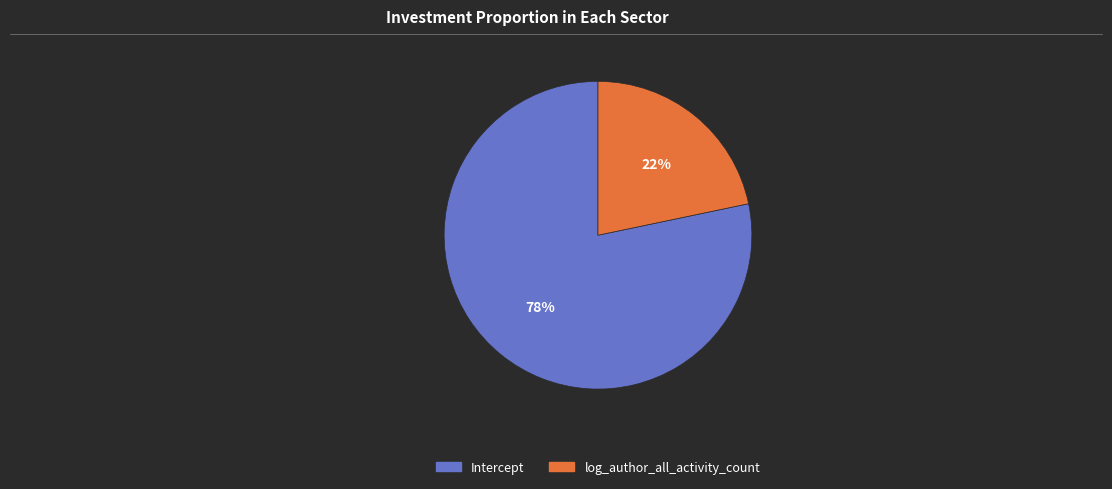

Which slice is the smallest?

log_author_all_activity_count